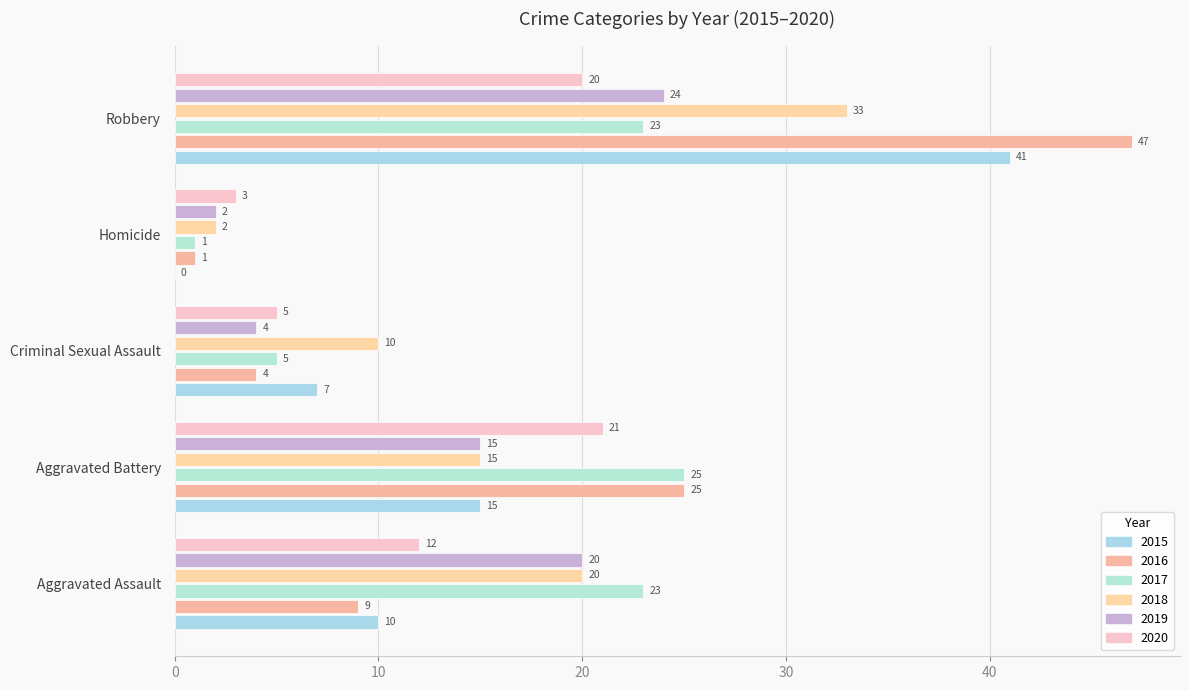

Count the number of data series in this chart.

6